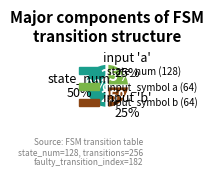

How many segments does this pie chart have?

3